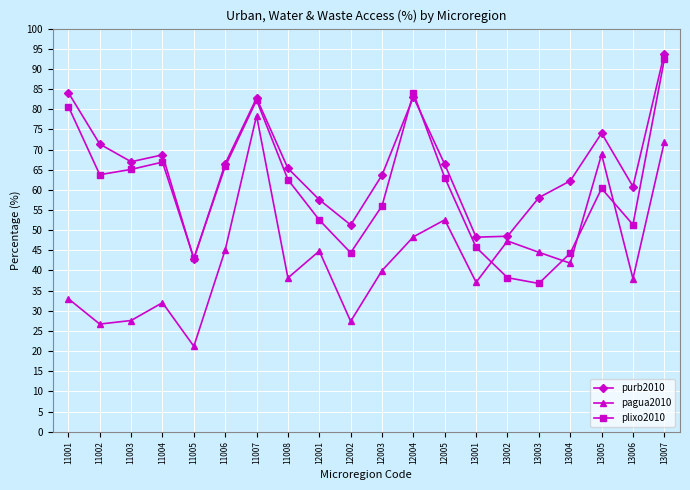

True or false: pagua2010 and plixo2010 intersect in this chart.

True